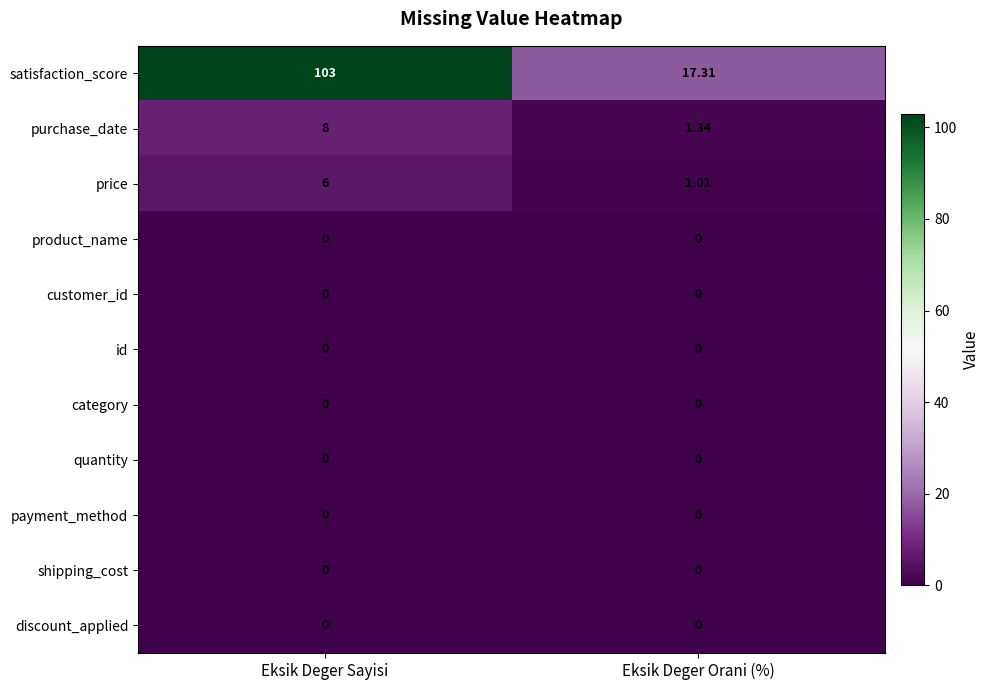

Is the value of id at Eksik Deger Orani (%) greater than the value of purchase_date at Eksik Deger Sayisi?

No